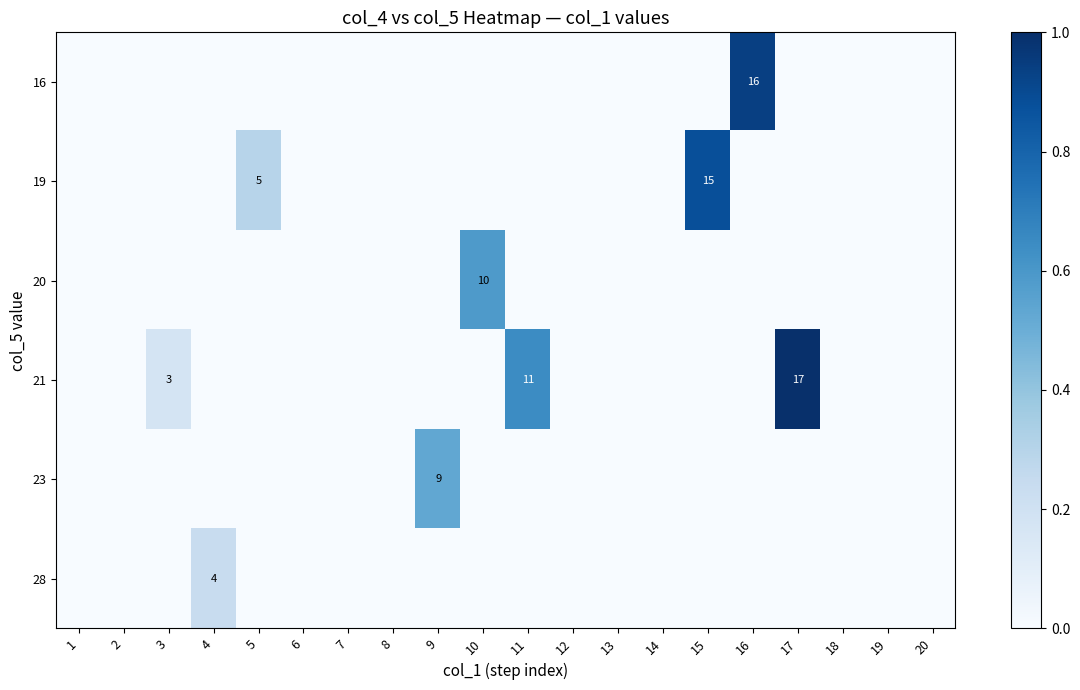

How many data points does each series have?

20